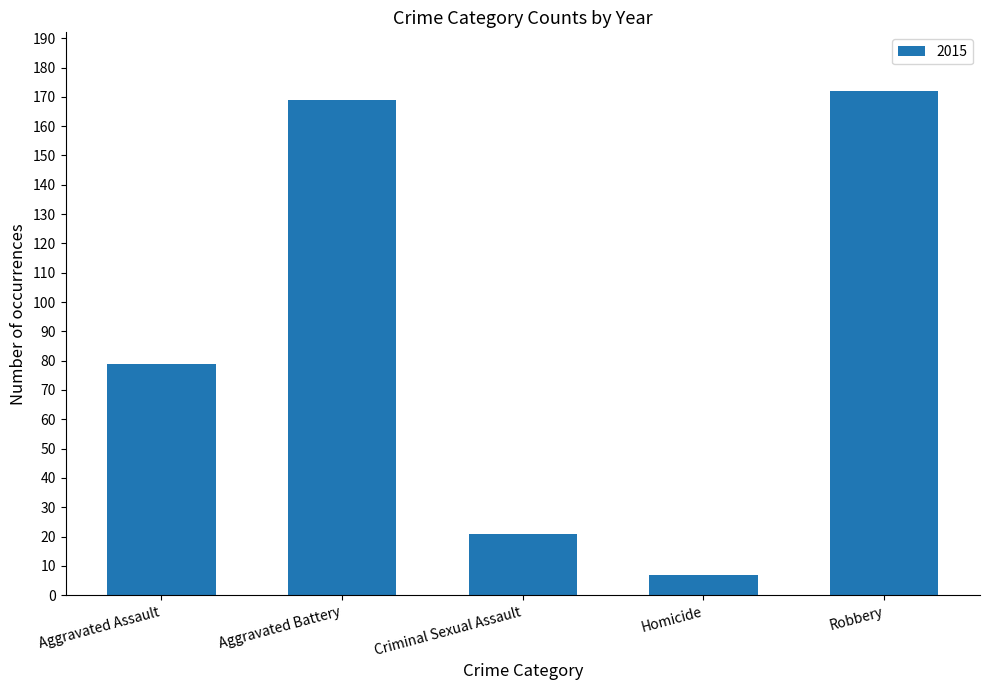

Between Robbery and Aggravated Assault, which is larger?

Robbery